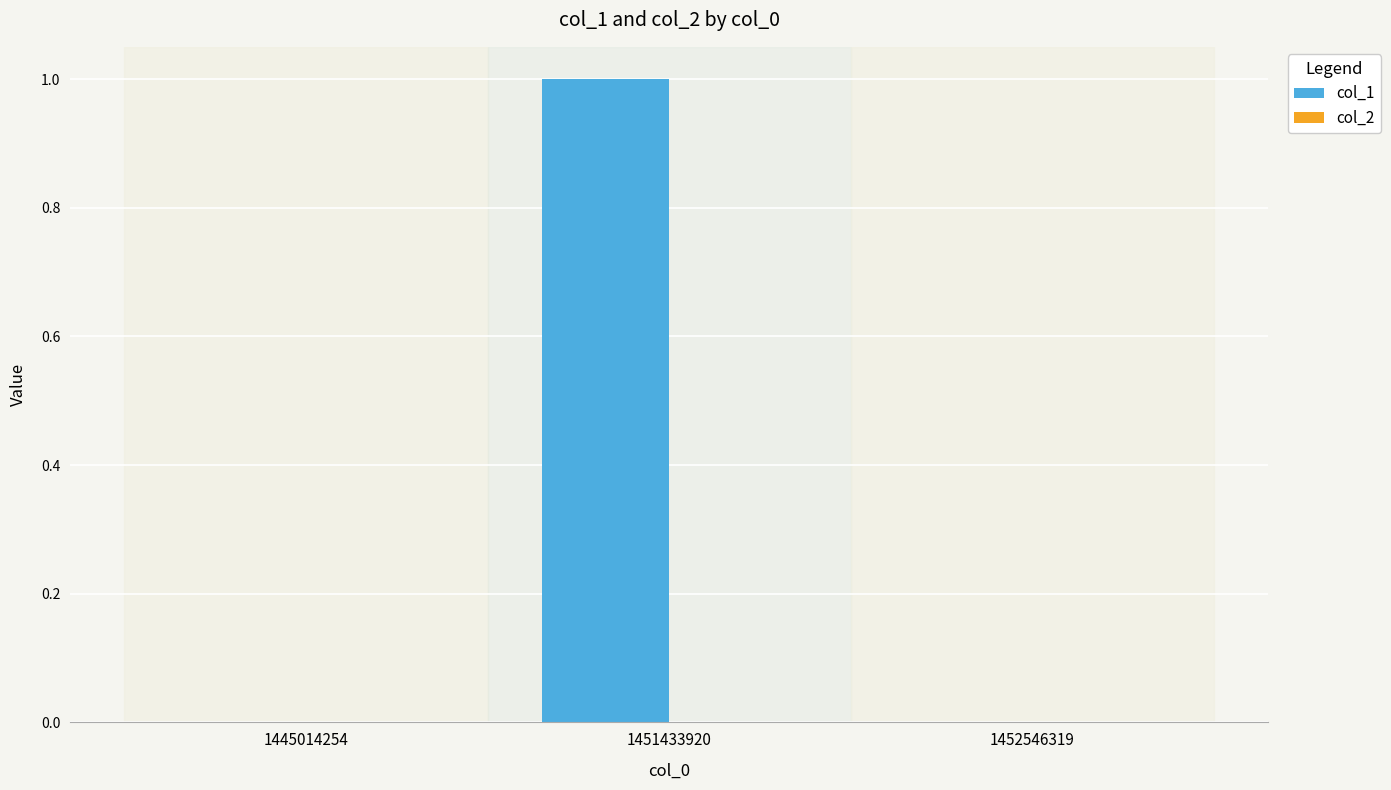

Between 1451433920 and 1452546319, which is larger?

1451433920